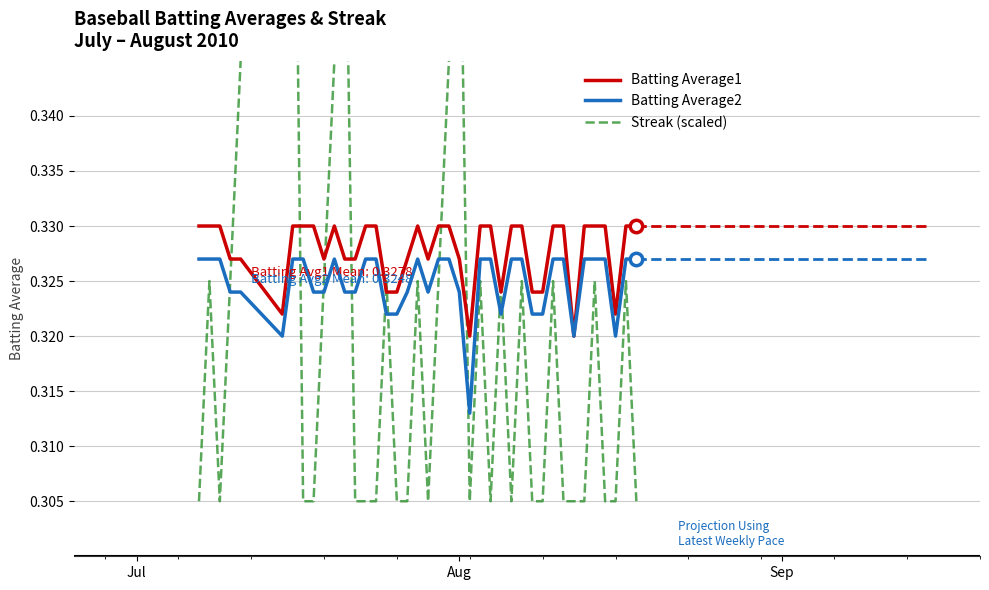

Which series reaches the minimum Y coordinate?

Streak (scaled)